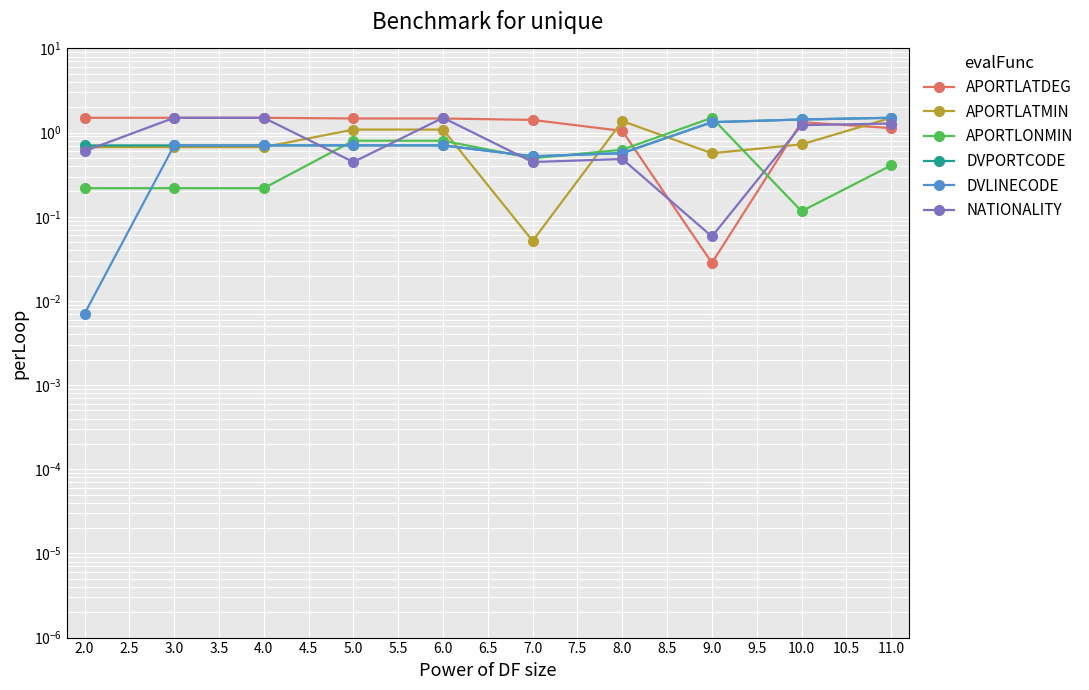

Which series has the largest total across all categories?

APORTLATDEG